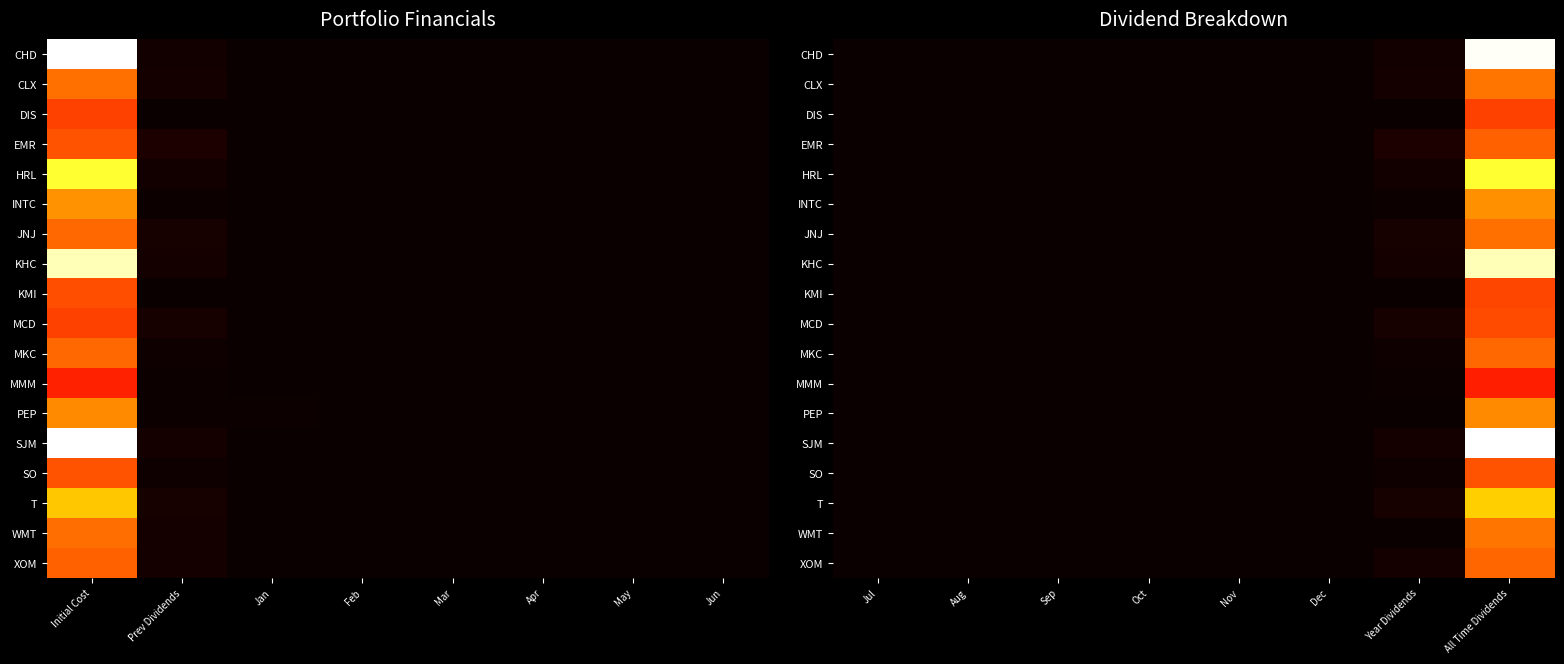

Which series has the widest spread of values?

SJM